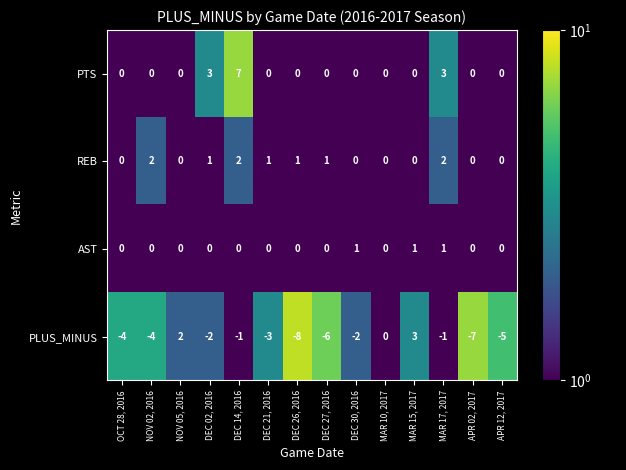

Is it true that REB equals 0 at OCT 28, 2016?

True